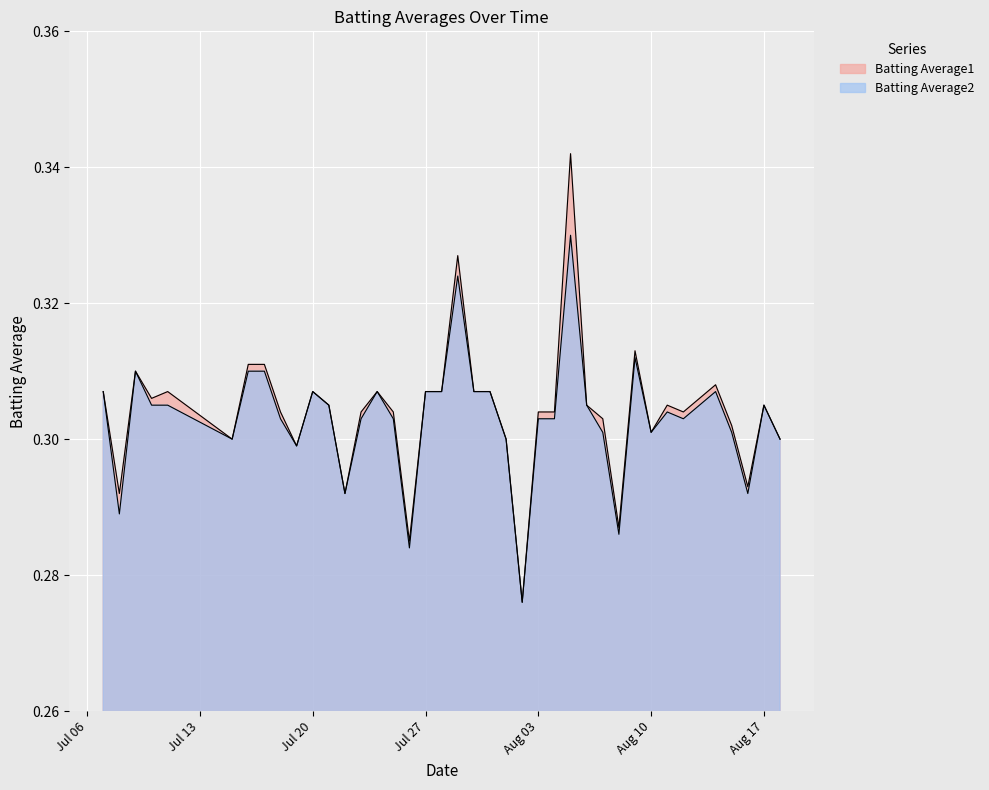

Rank the series at 2010-08-11 from highest to lowest value.

Batting Average1, Batting Average2